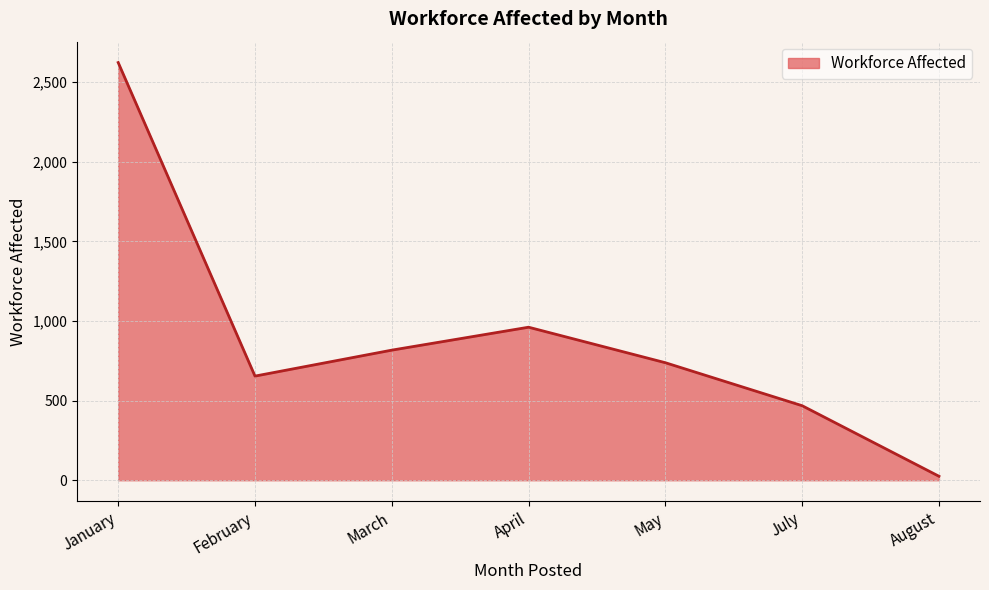

Which has a higher value, July or February?

February